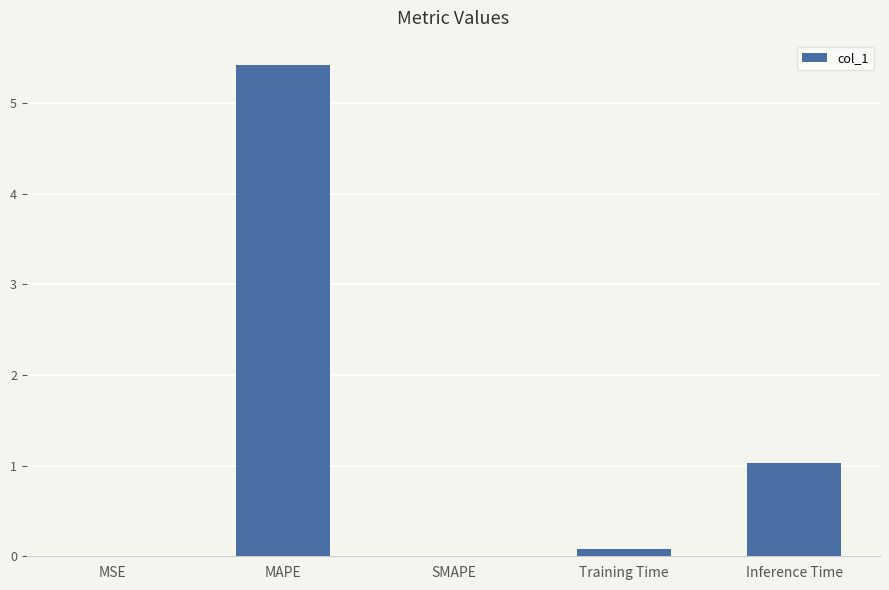

At which label is the value closest to 2?

Inference Time